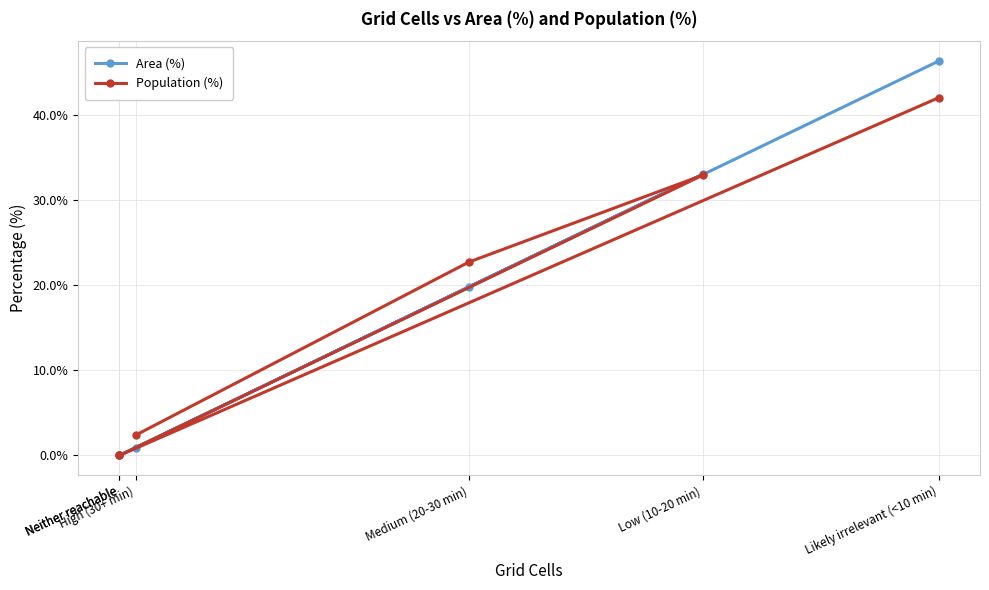

Count the number of categories in the chart.

6